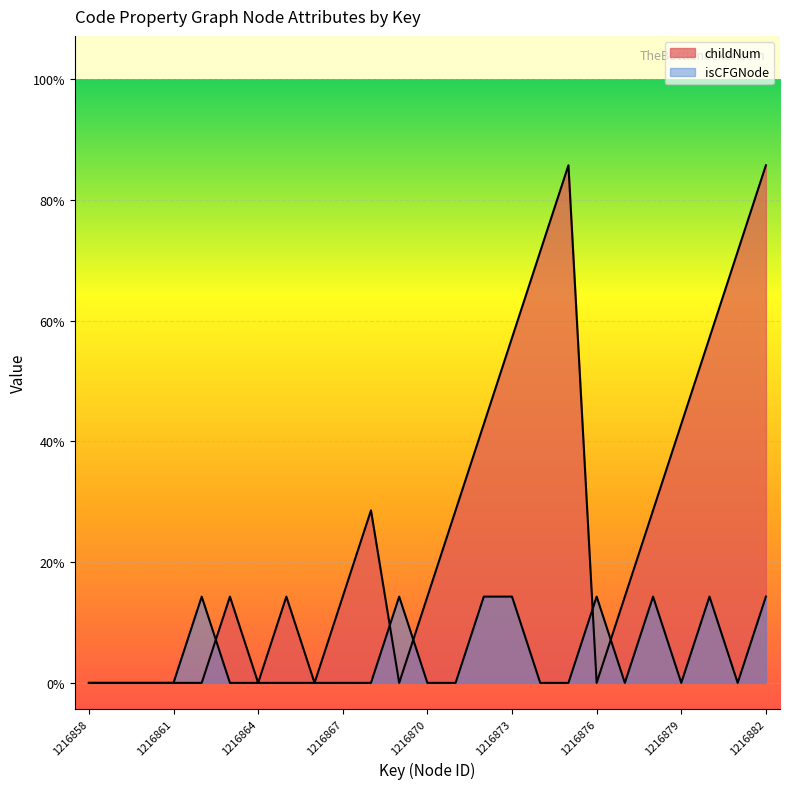

Which series has the largest total across all categories?

childNum